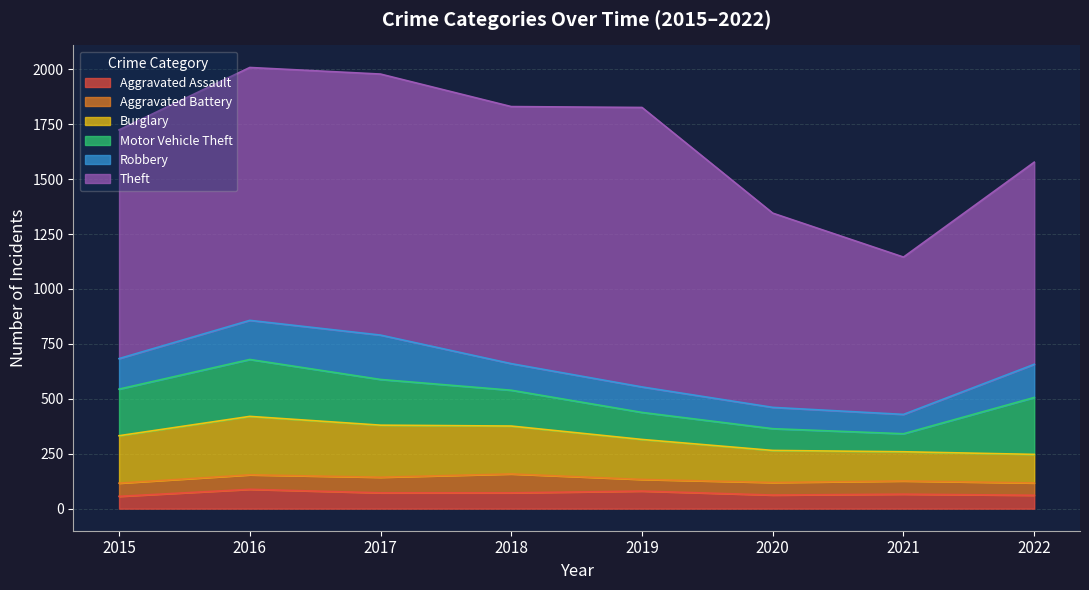

What is the minimum value for Burglary?

130